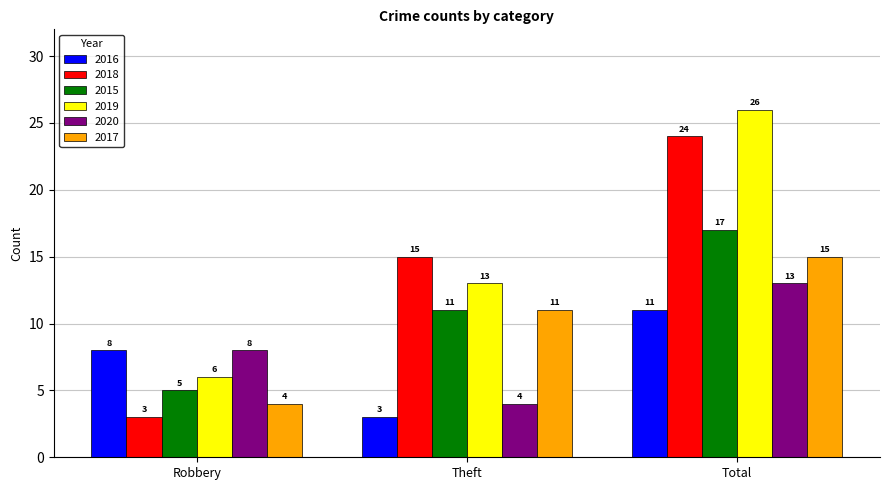

At which label does 2020 reach its minimum?

Theft